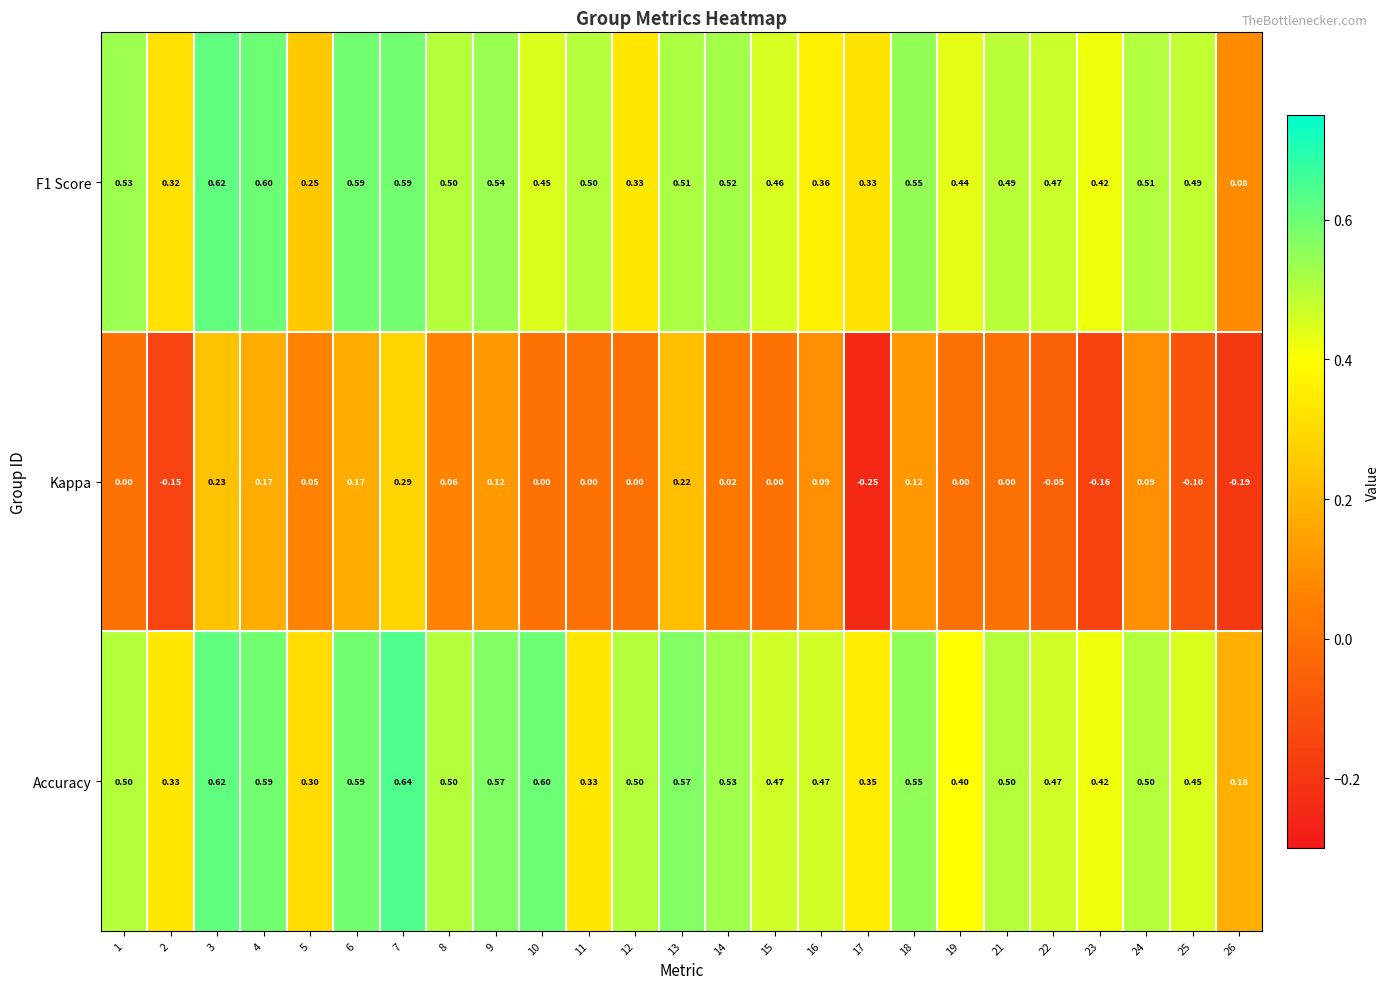

Which series has the largest total across all categories?

Accuracy